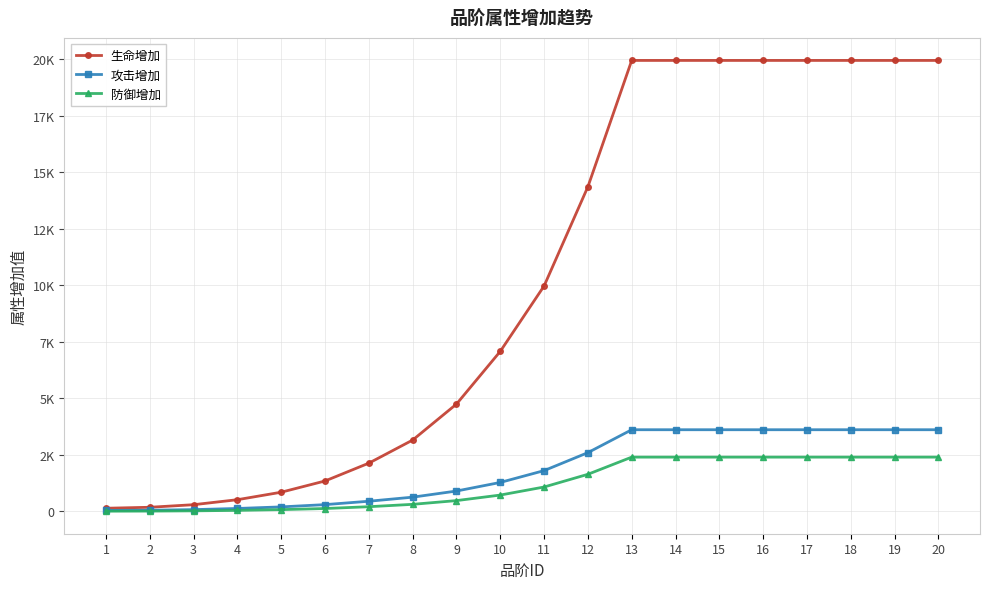

Reading left to right, list all the values displayed in this chart.

生命增加: 1=142	2=185	3=299	4=520	5=851	6=1348	7=2136	8=3157	9=4748	10=7079	11=9970	12=14357	13=19940	14=19940	15=19940	16=19940	17=19940	18=19940	19=19940	20=19940
攻击增加: 1=45	2=54	3=81	4=132	5=202	6=302	7=452	8=632	9=903	10=1283	11=1806	12=2601	13=3613	14=3613	15=3613	16=3613	17=3613	18=3613	19=3613	20=3613
防御增加: 1=12	2=16	3=27	4=48	5=81	6=130	7=210	8=315	9=480	10=725	11=1081	12=1643	13=2402	14=2402	15=2402	16=2402	17=2402	18=2402	19=2402	20=2402